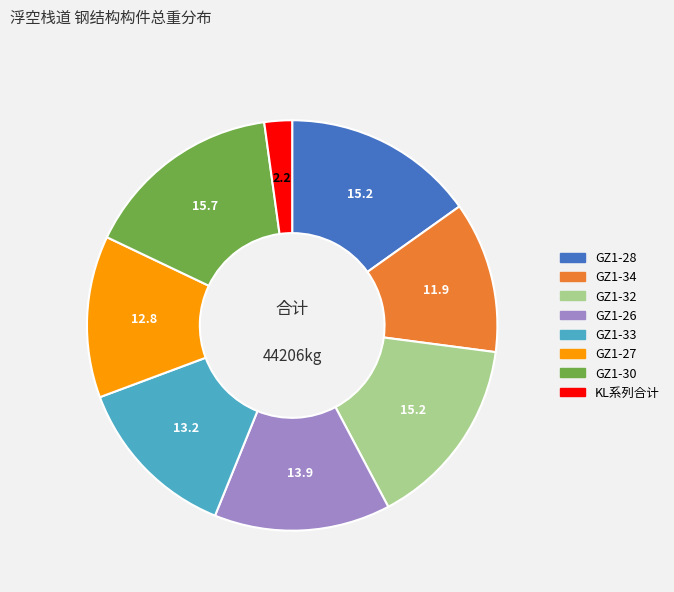

Does any single category account for the majority?

No